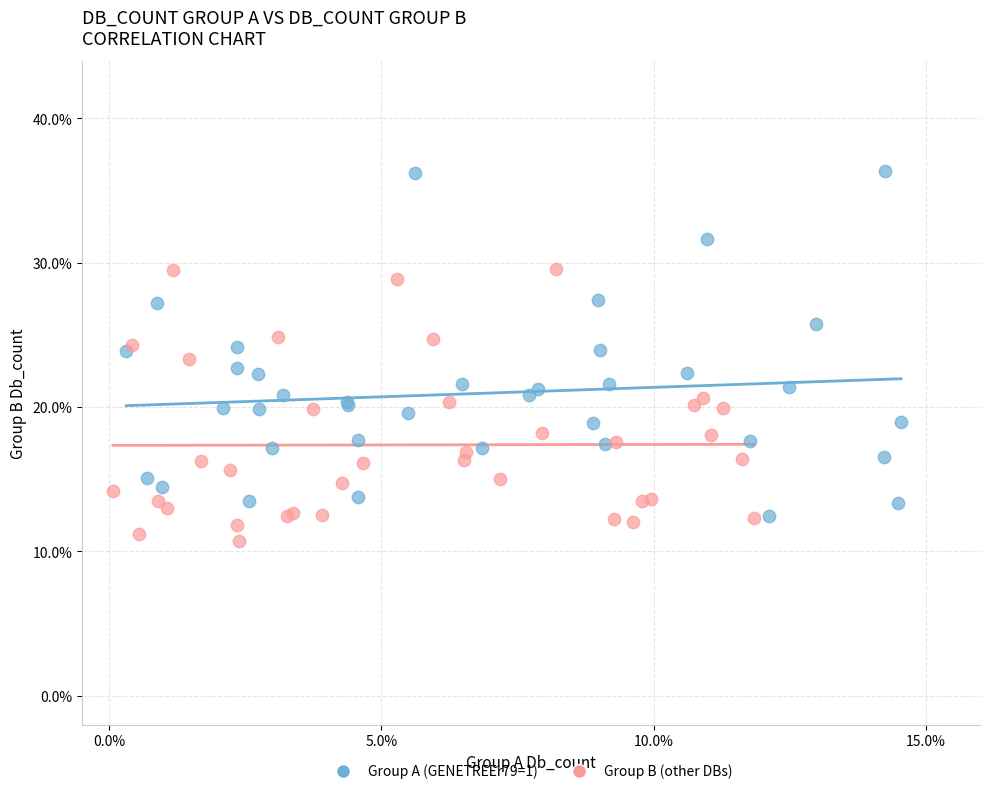

Which series has the widest spread of Y values?

Group A (GENETREEr79=1)